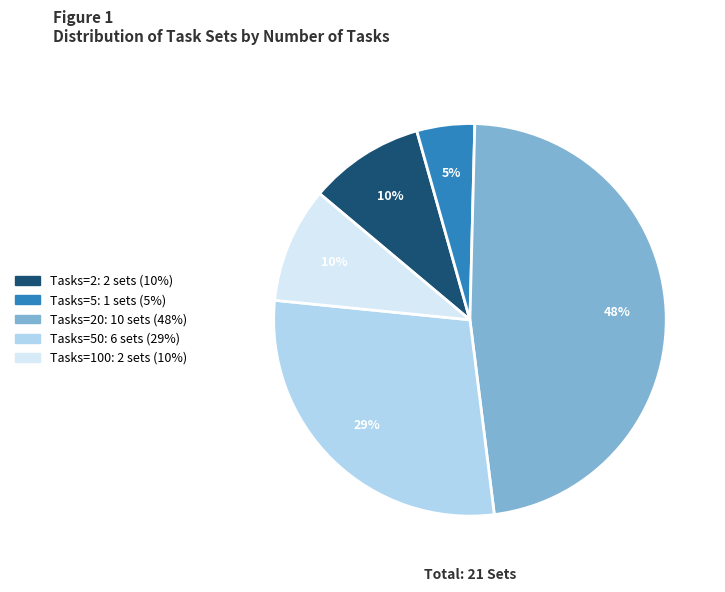

To the nearest percent, what is the average slice percentage?

20%